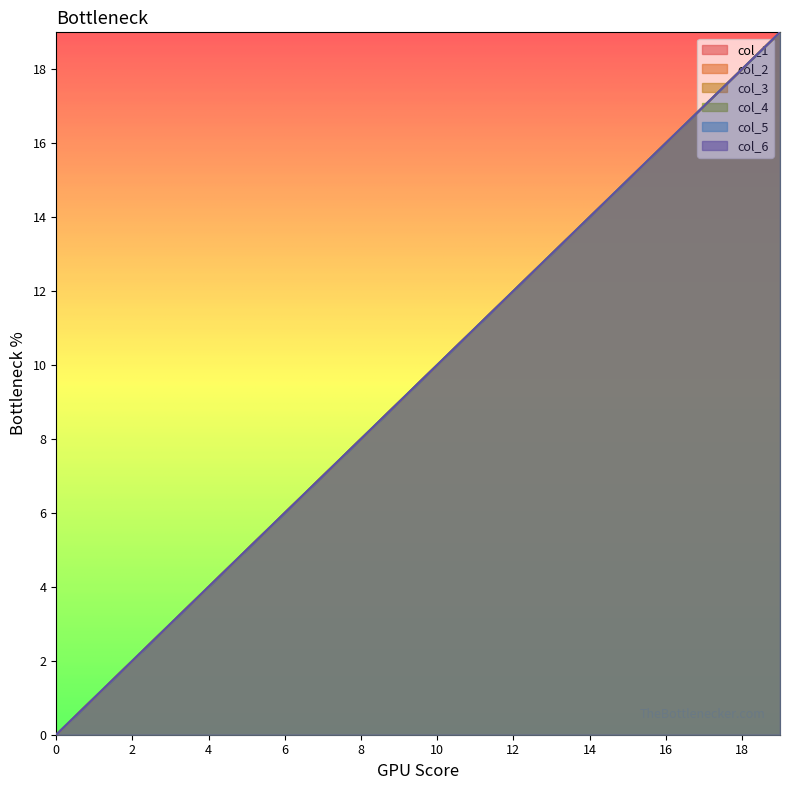

What is the value of the 2 point at the 5th from the left?

4